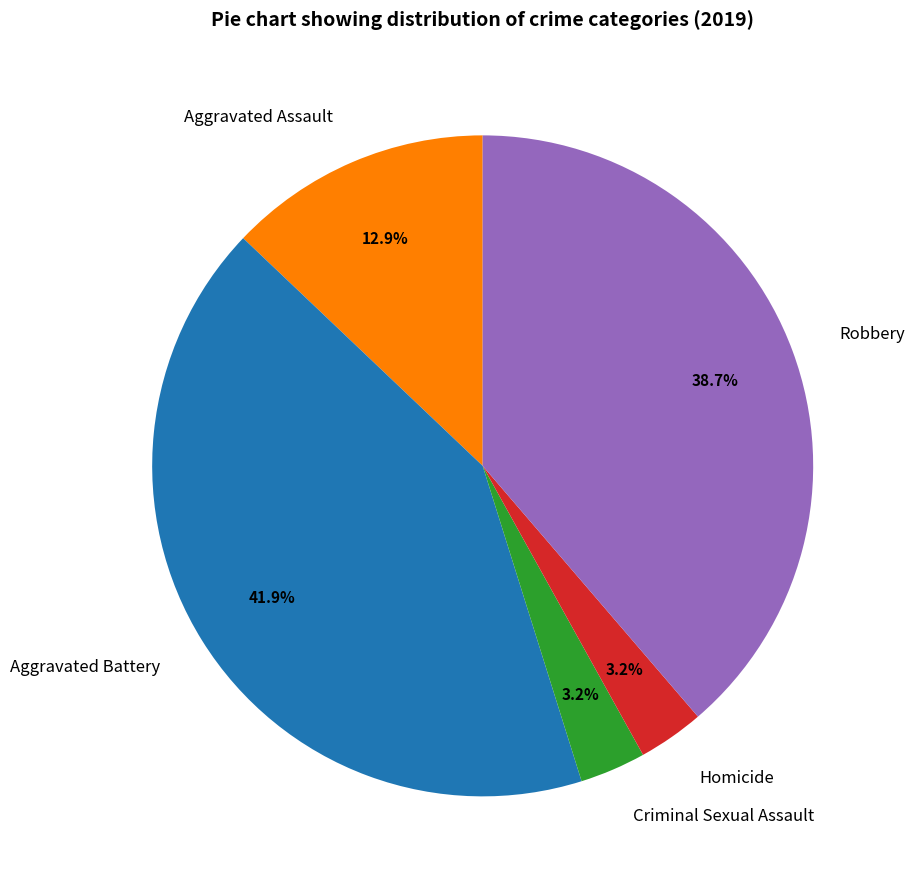

How many slices are in this pie chart?

5